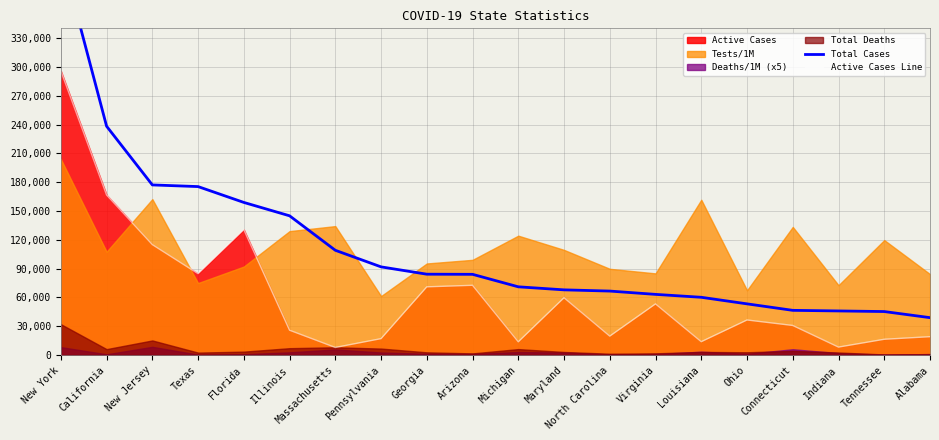

True or false: Total Cases and Active Cases Line intersect in this chart.

False